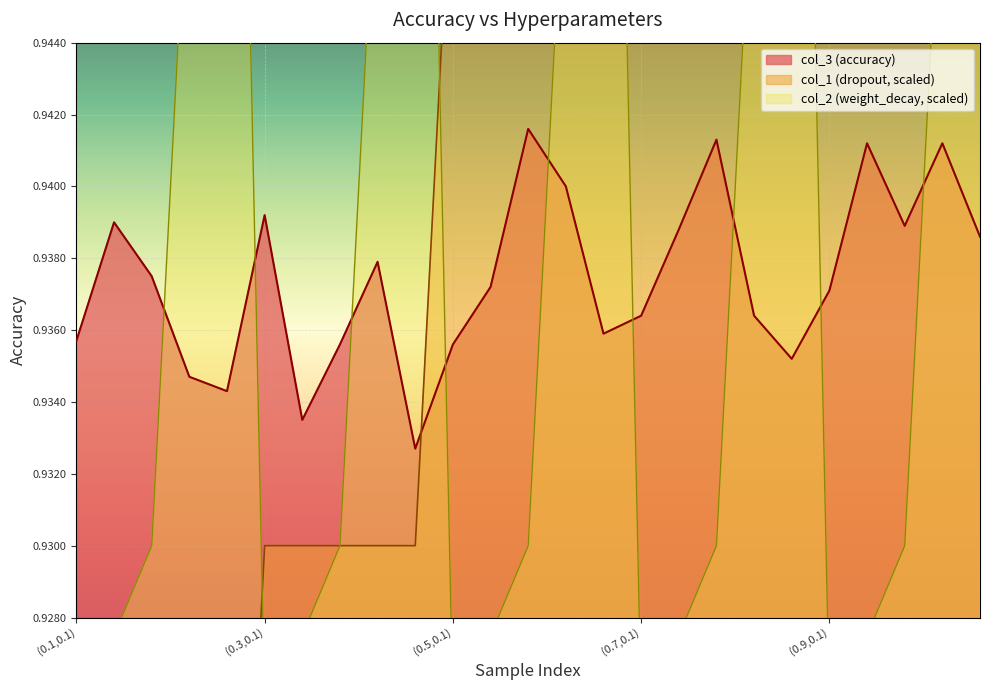

What are all the series names shown in the legend?

col_3, col_1, col_2